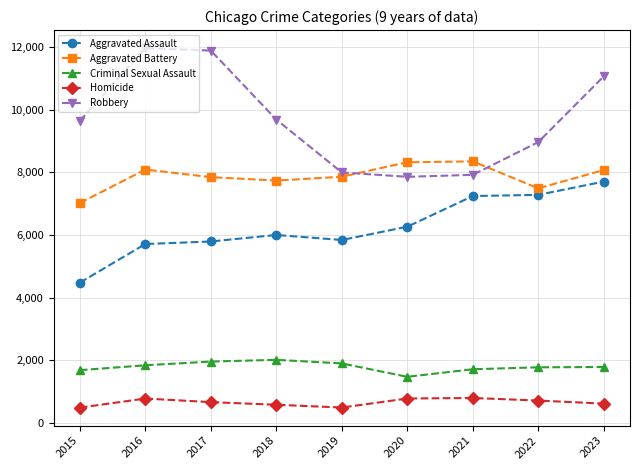

What is the difference between the second highest and minimum values in the Aggravated Battery series?

1300